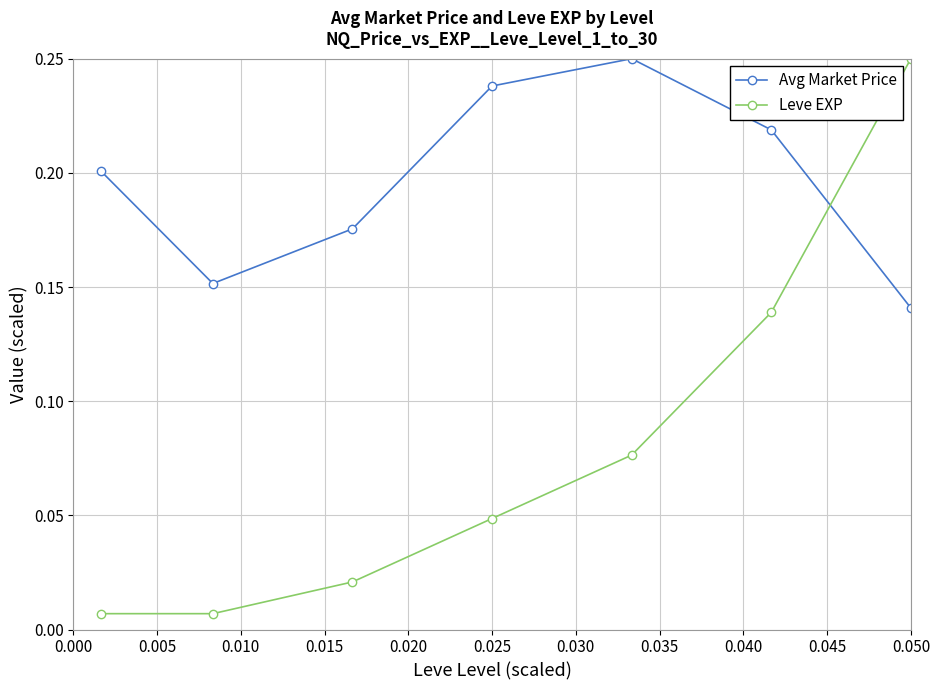

What is the sum of all Avg Market Price values?

1.4